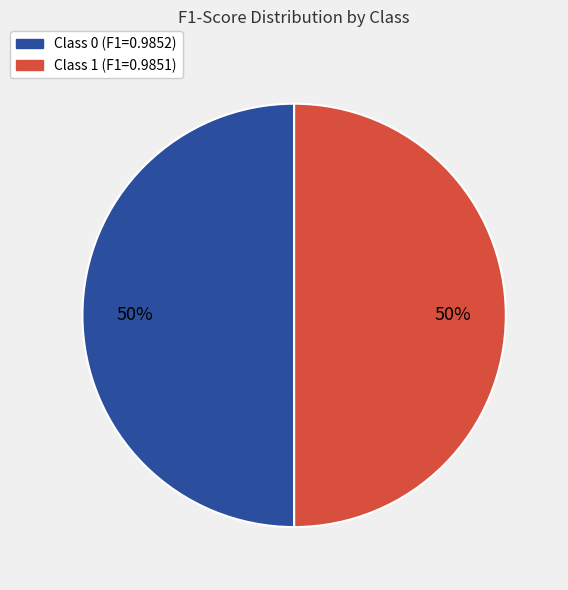

To the nearest percent, what is the average slice percentage?

50%